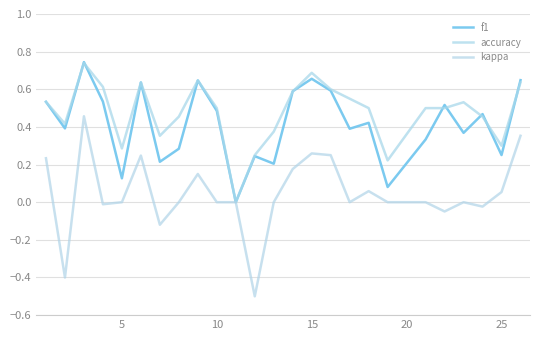

Does the chart display data point markers on the line(s)?

No